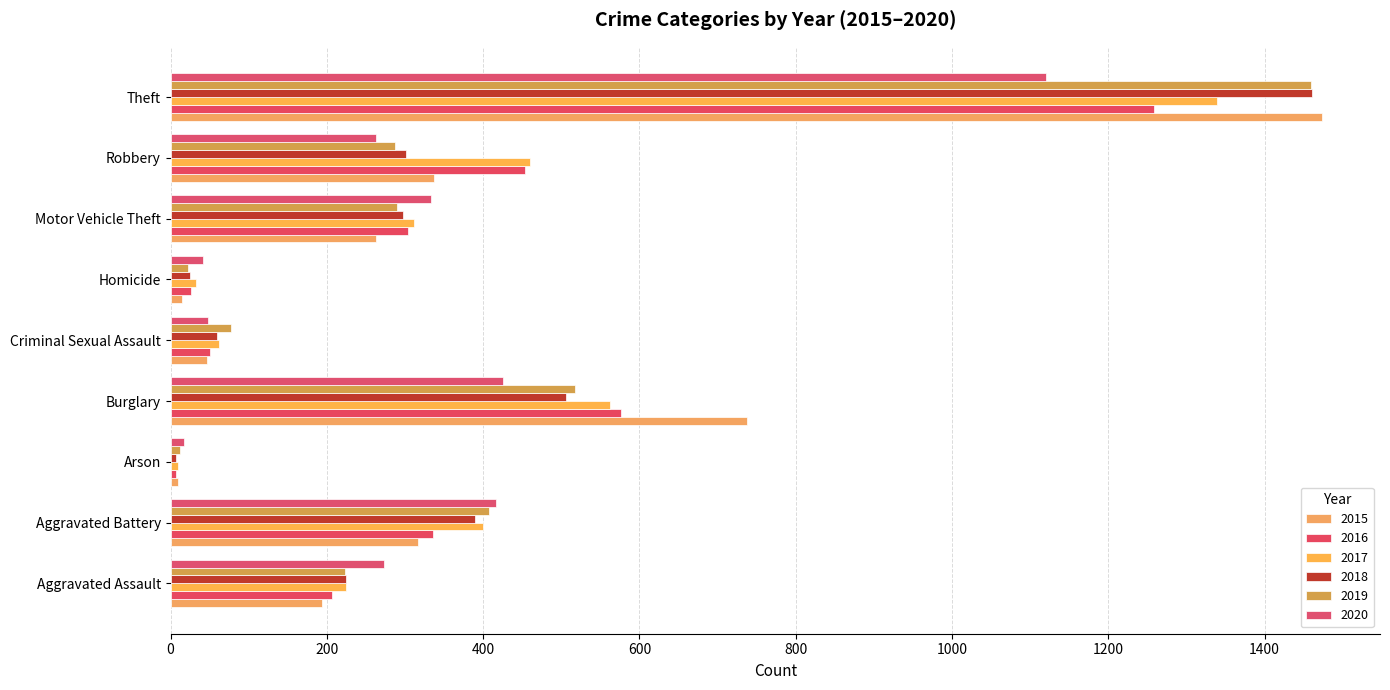

Which has a higher value, Aggravated Battery or Robbery?

Robbery